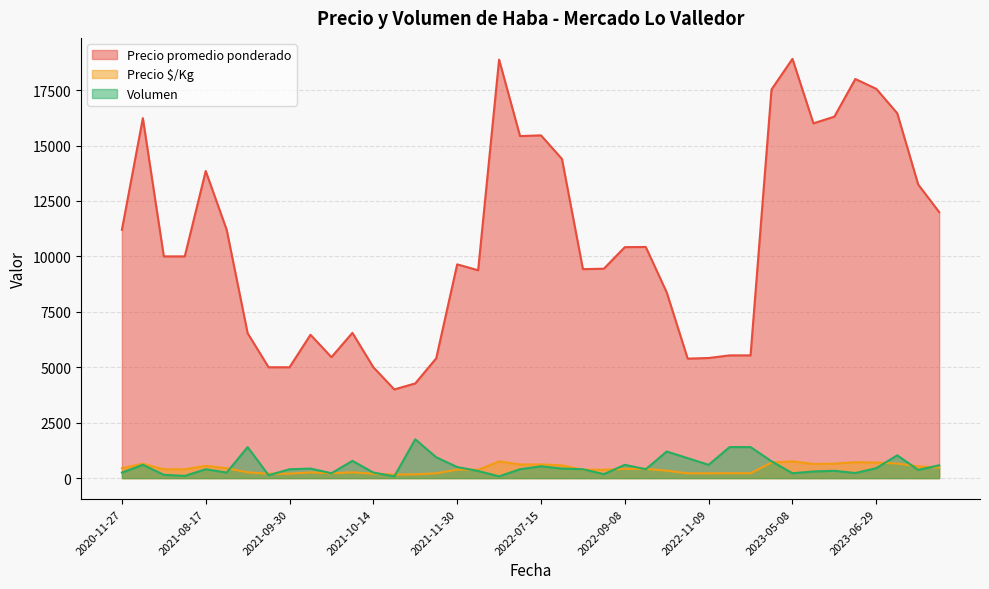

What is the spread (max minus min) of values at 2022-07-15?

14923